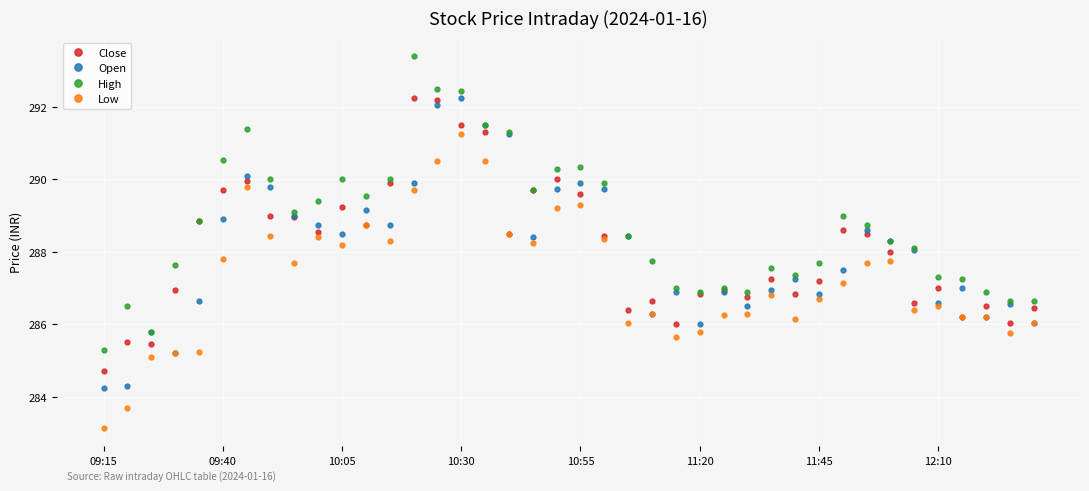

Which series has the largest total across all categories?

High